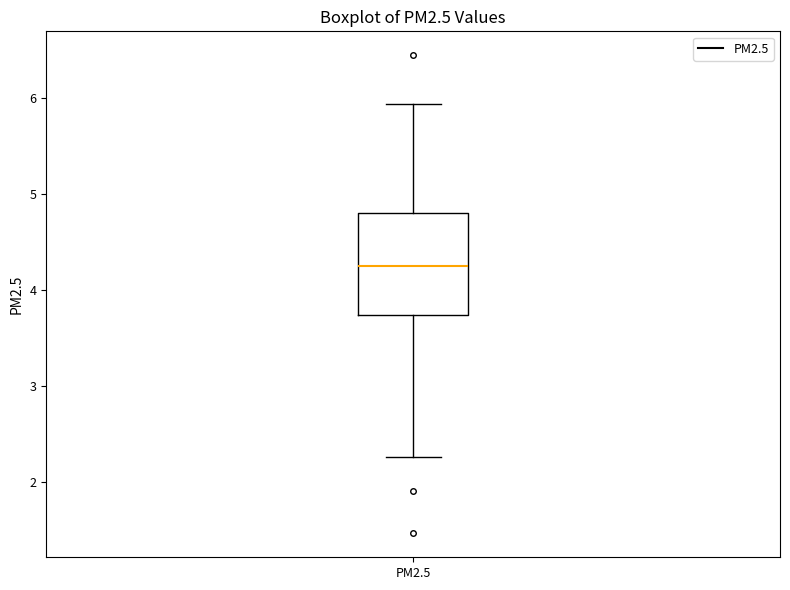

Where is the upper edge of the box for PM2.5 on the y-axis? The values are not printed on the chart, so give them approximately, as read against the axis.

4.8